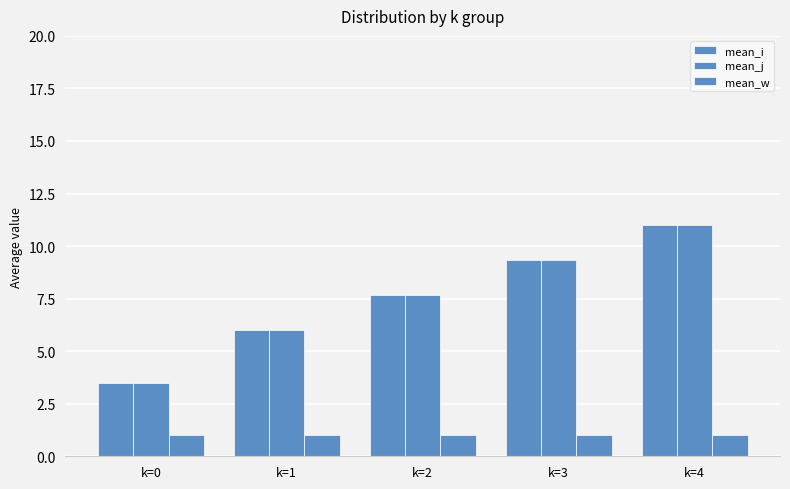

At how many categories does at least one series exceed 8?

2